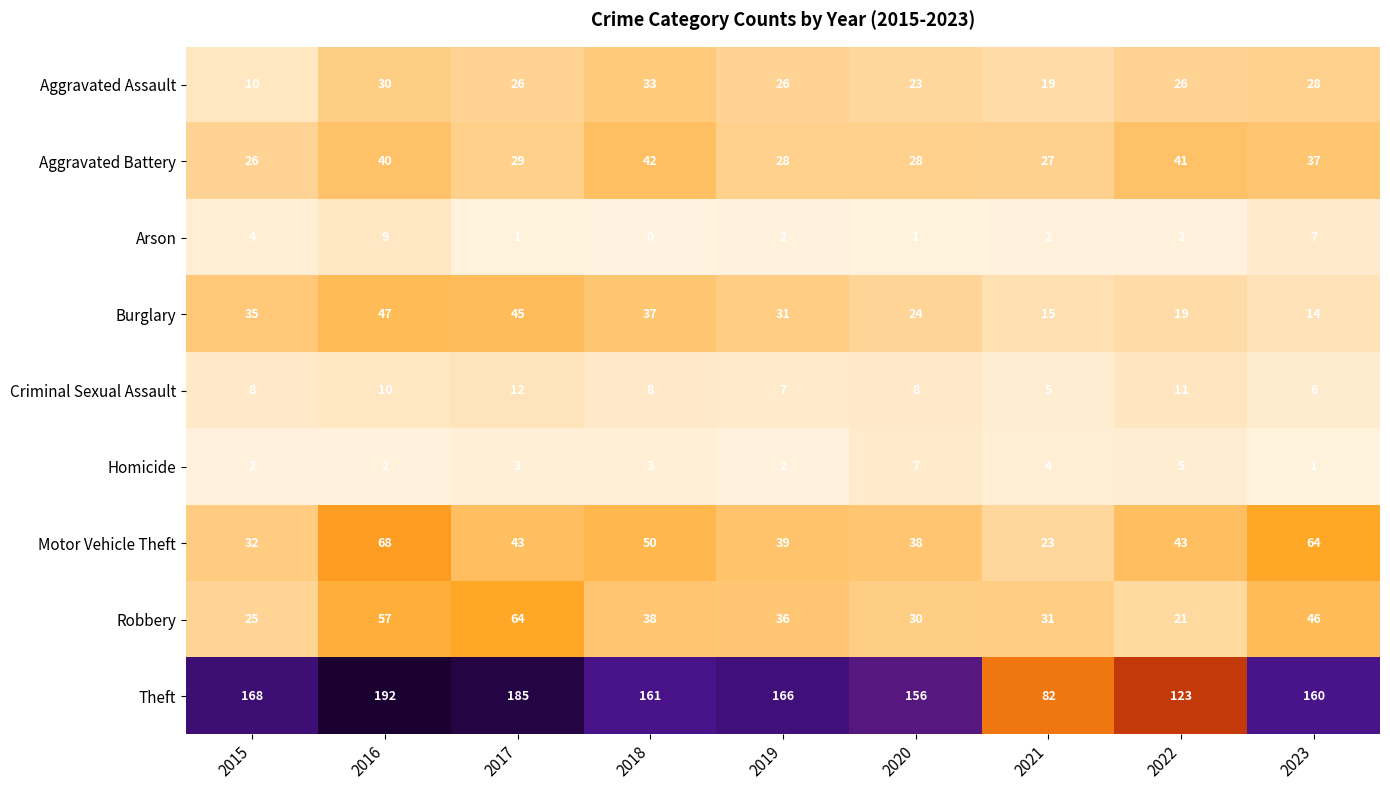

At which category is the sum across all series the highest?

2016